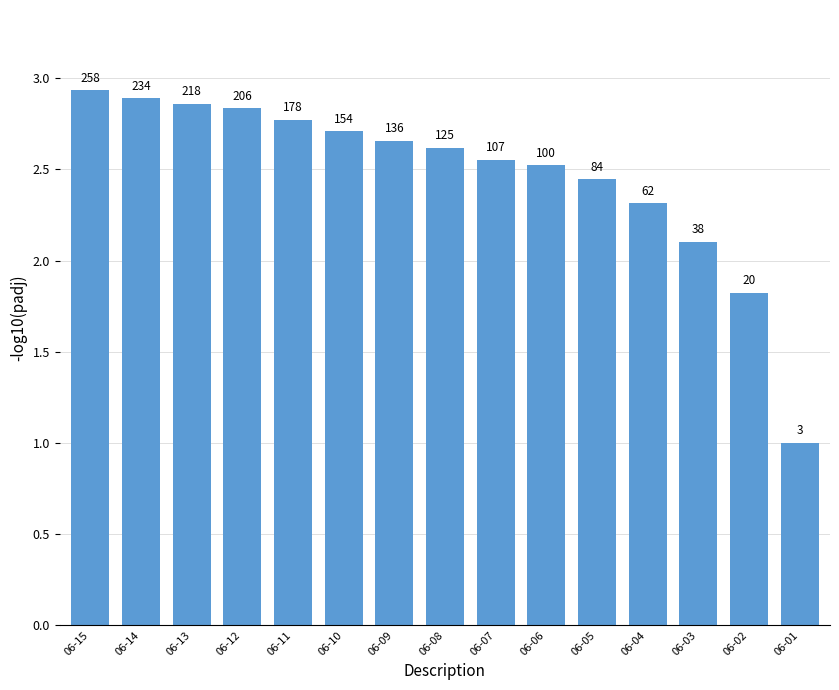

What is the sum of all values?

37.0